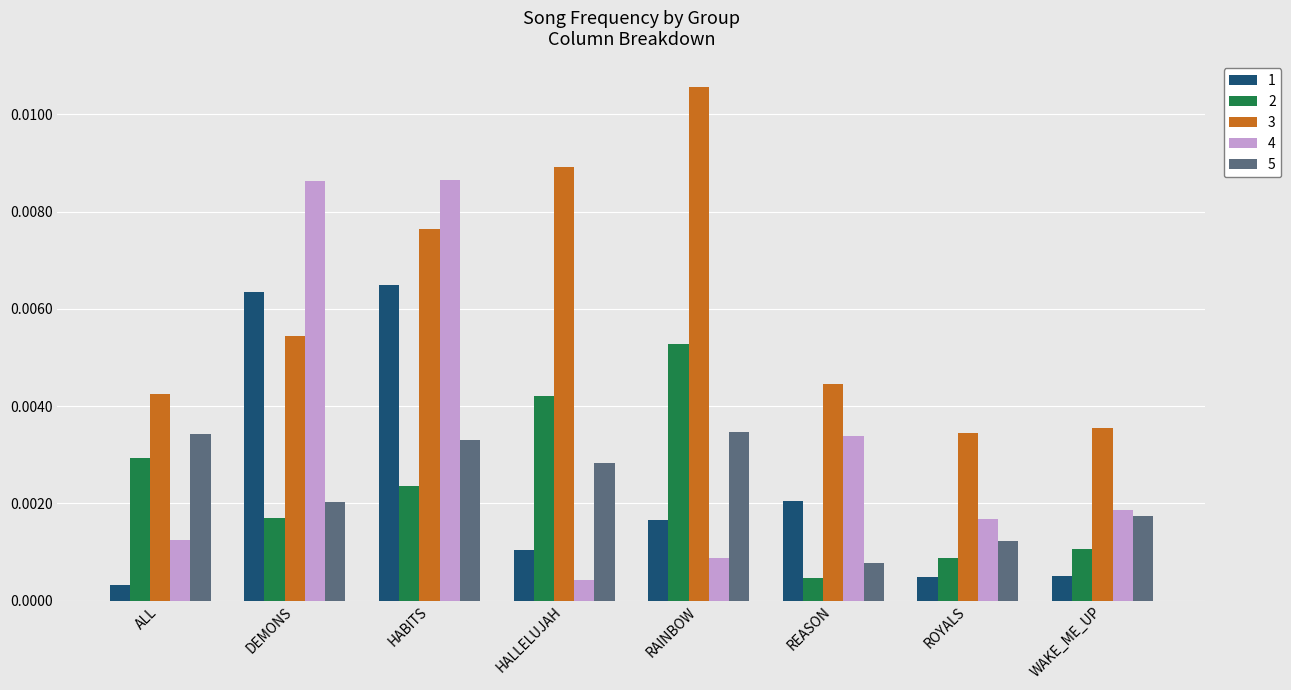

At which label is 5 closest to 0?

REASON